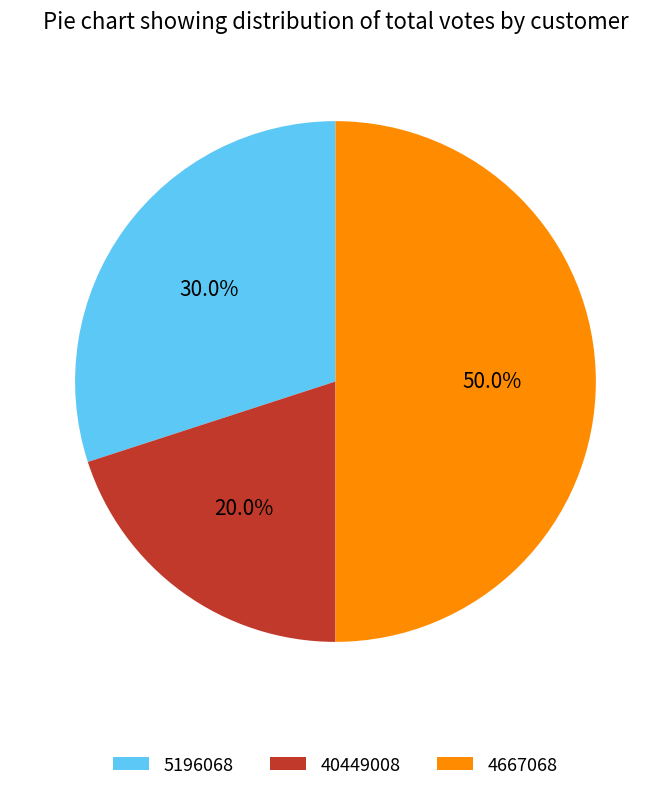

How many slices are in this pie chart?

3